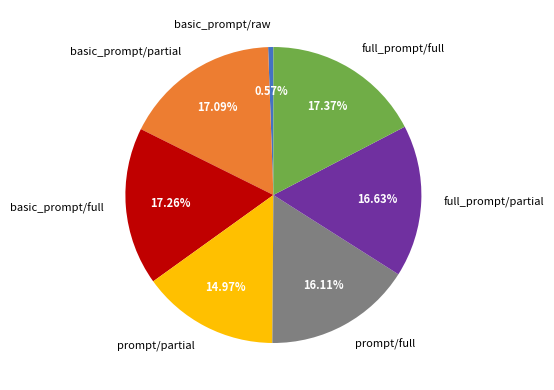

To the nearest percent, what is the difference between the largest and smallest slice percentages?

17%